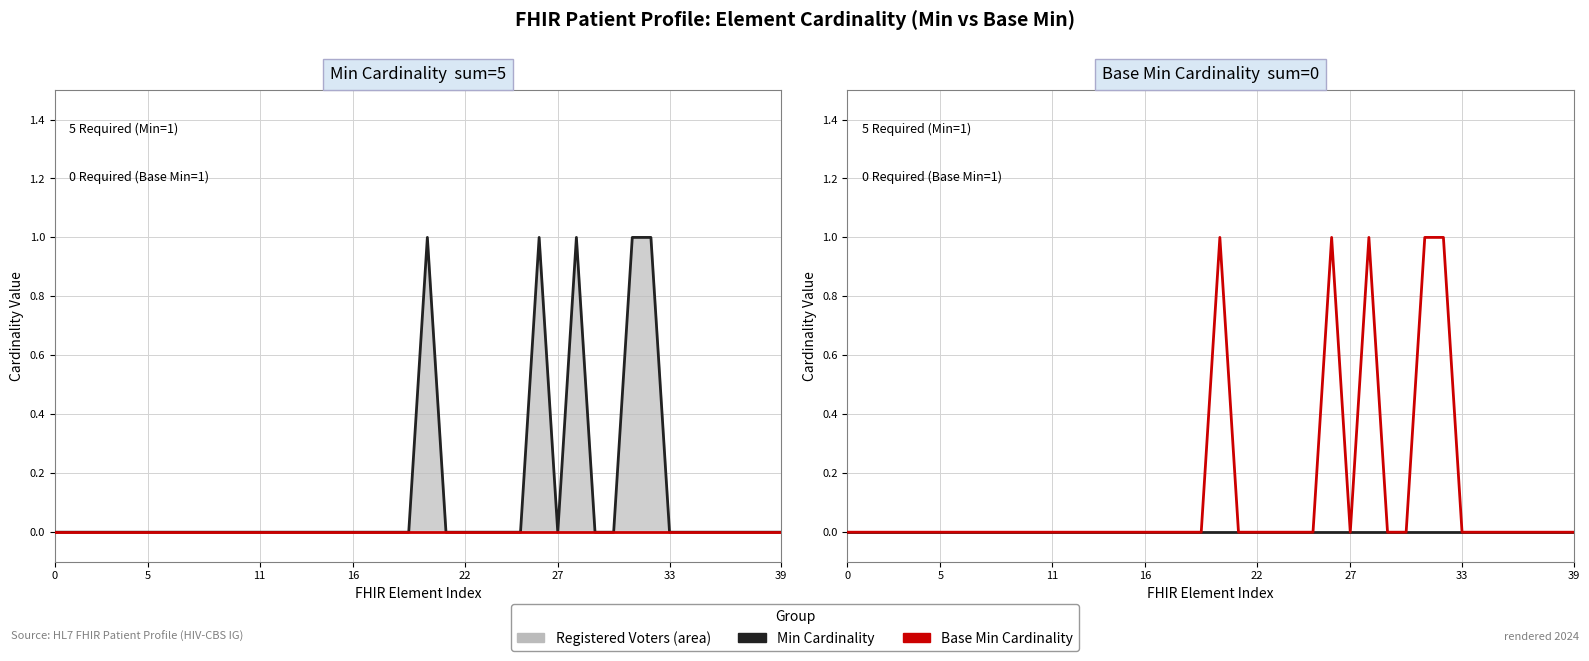

True or false: Base Min has a value of 0 at 9.

True